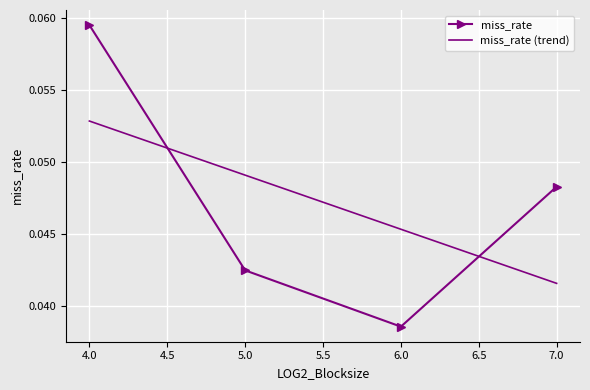

Between which two adjacent categories do miss_rate (trend) and miss_rate first intersect?

4.0 and 5.0